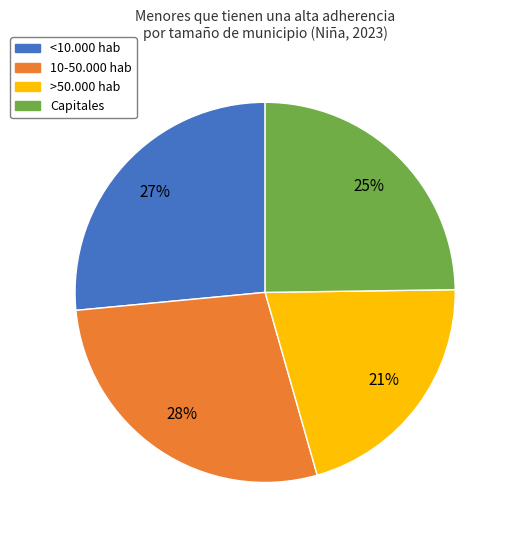

Count the number of slices in the pie.

4